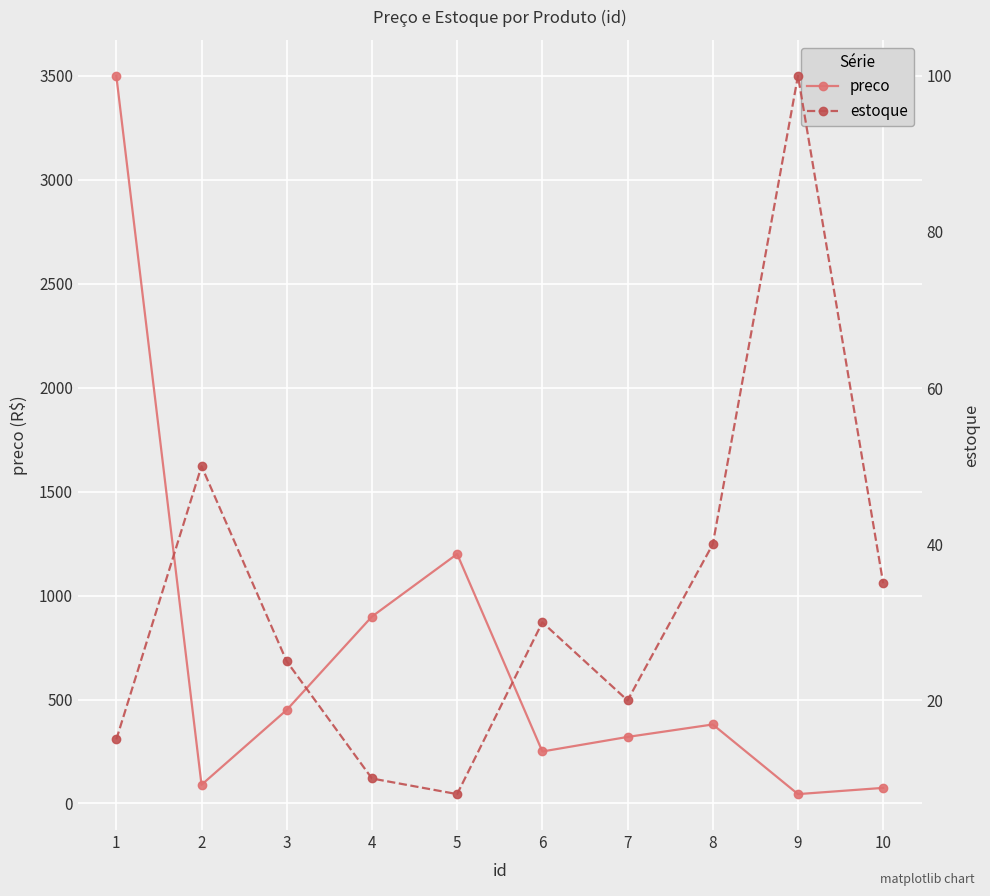

The value of preco at 3 is 450.0. True or false?

True